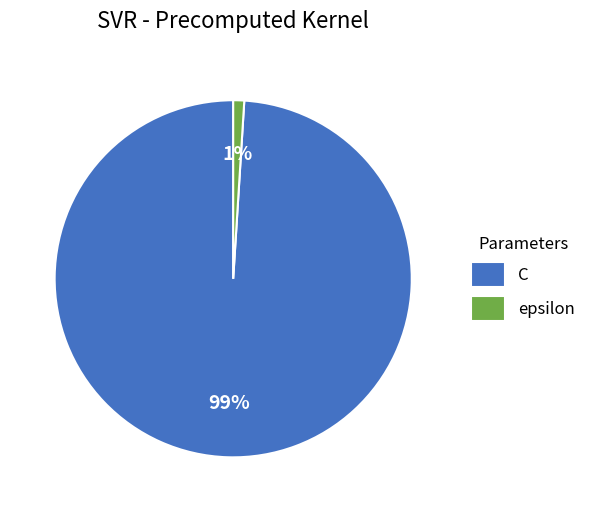

What is the largest slice in the pie chart?

C